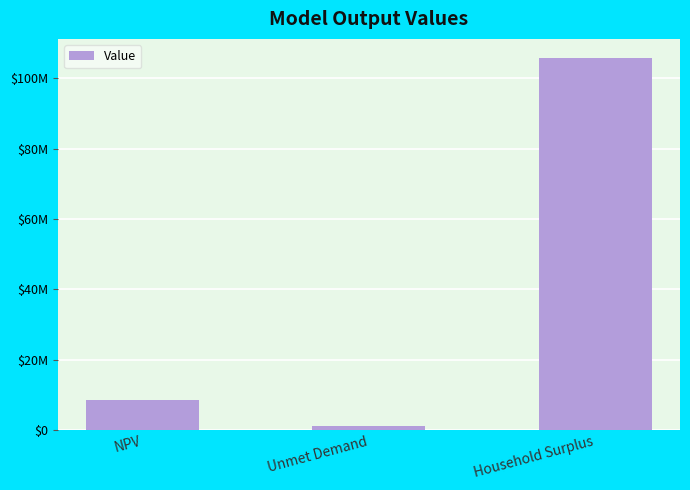

What is the change in value from NPV to Household Surplus?

+97357123.0